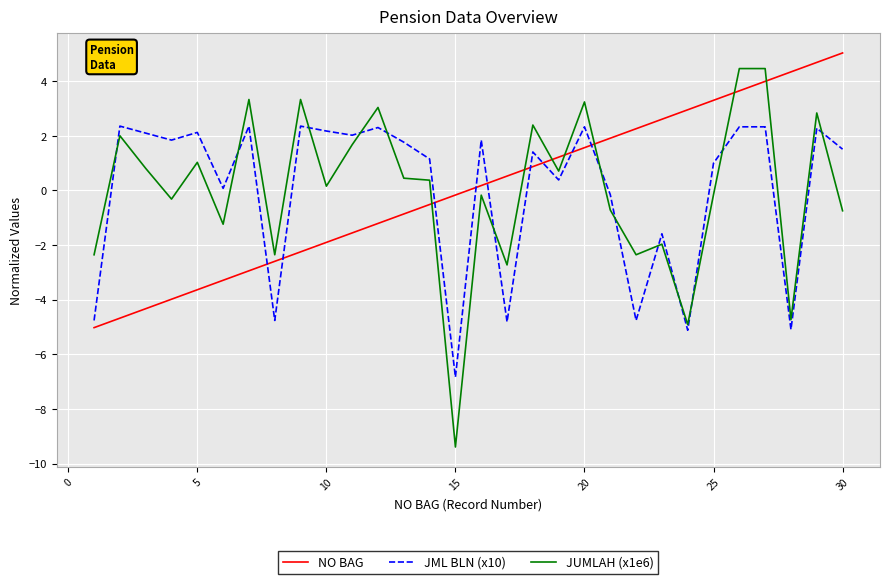

What is the smallest value displayed?

-9.4